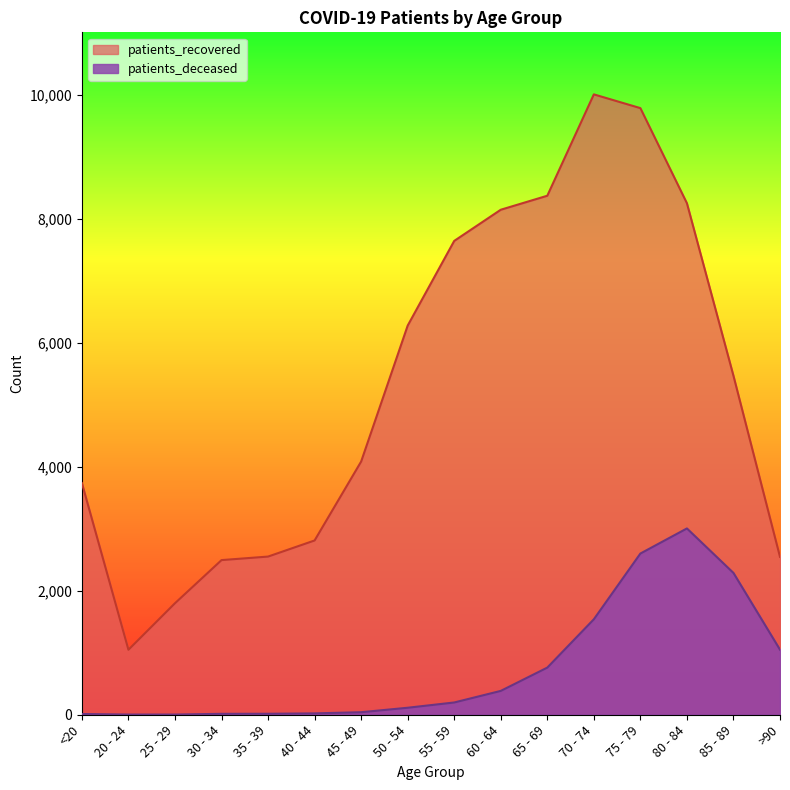

Is it true that patients_deceased equals 4 at 25 - 29?

False